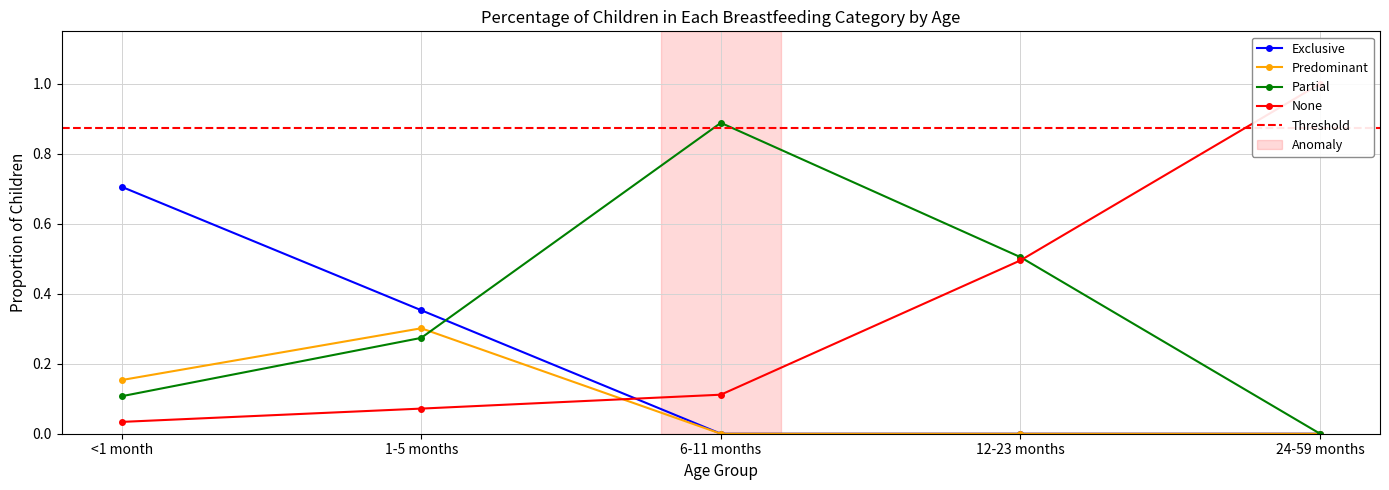

At how many categories does at least one series exceed 0?

5